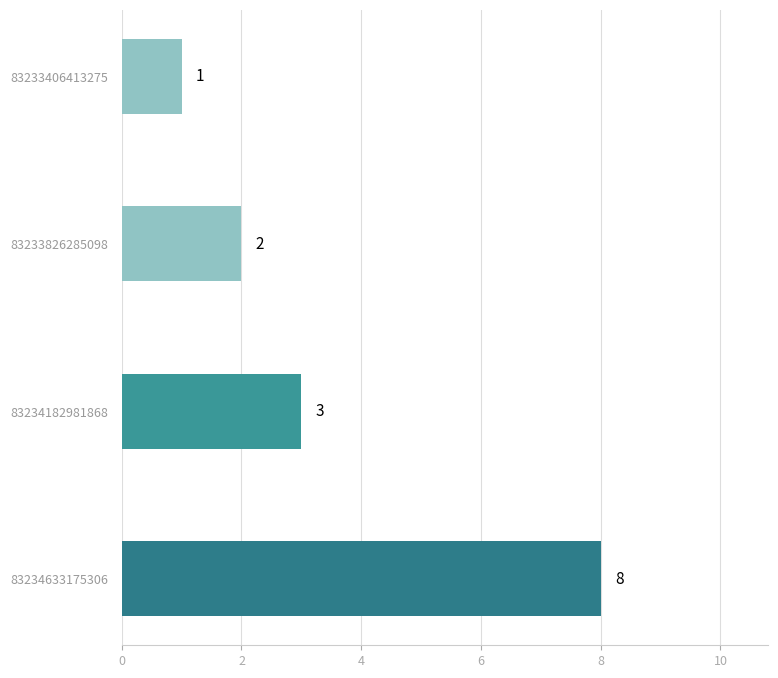

How many distinct data groups are displayed?

1